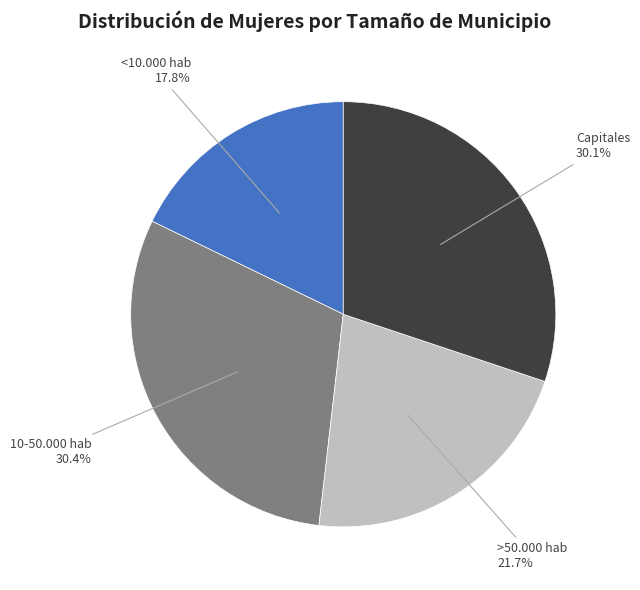

Combined, do 10-50.000 hab and >50.000 hab account for over 50%?

Yes